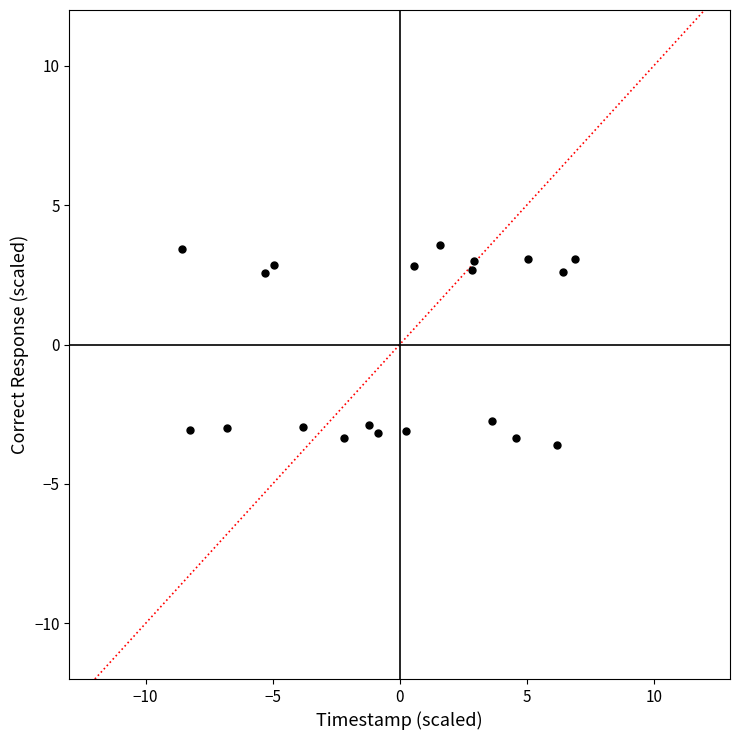

What is the range of X values (max minus min)?

15.5